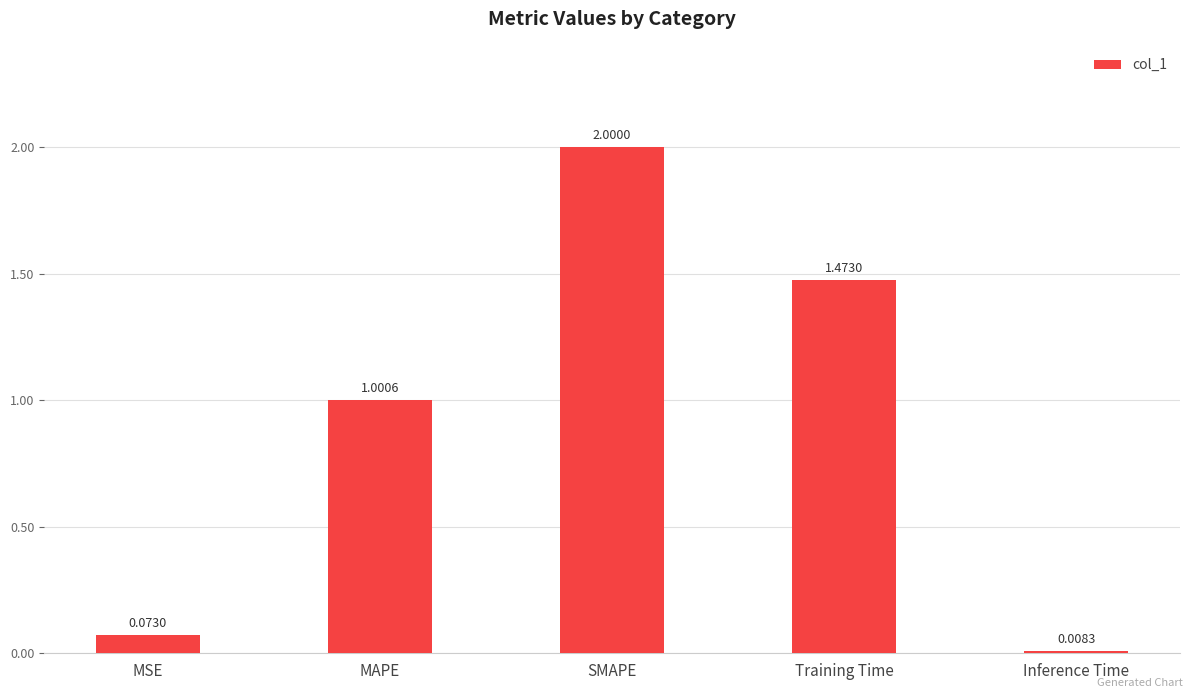

Rank the categories by value from lowest to highest.

Inference Time, MSE, MAPE, Training Time, SMAPE